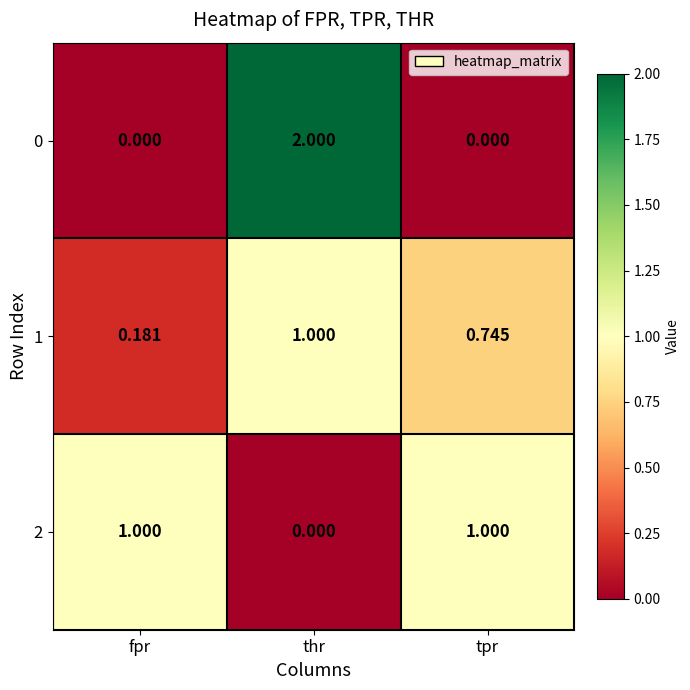

Which series has the largest range (max minus min)?

0